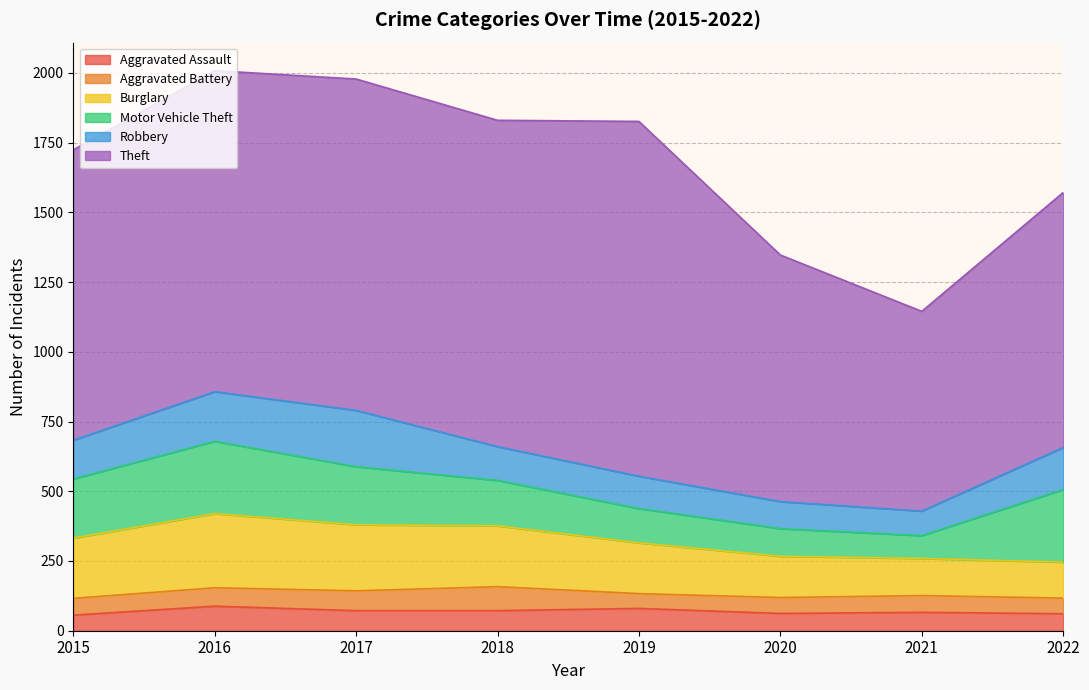

Which series has the largest range (max minus min)?

Theft